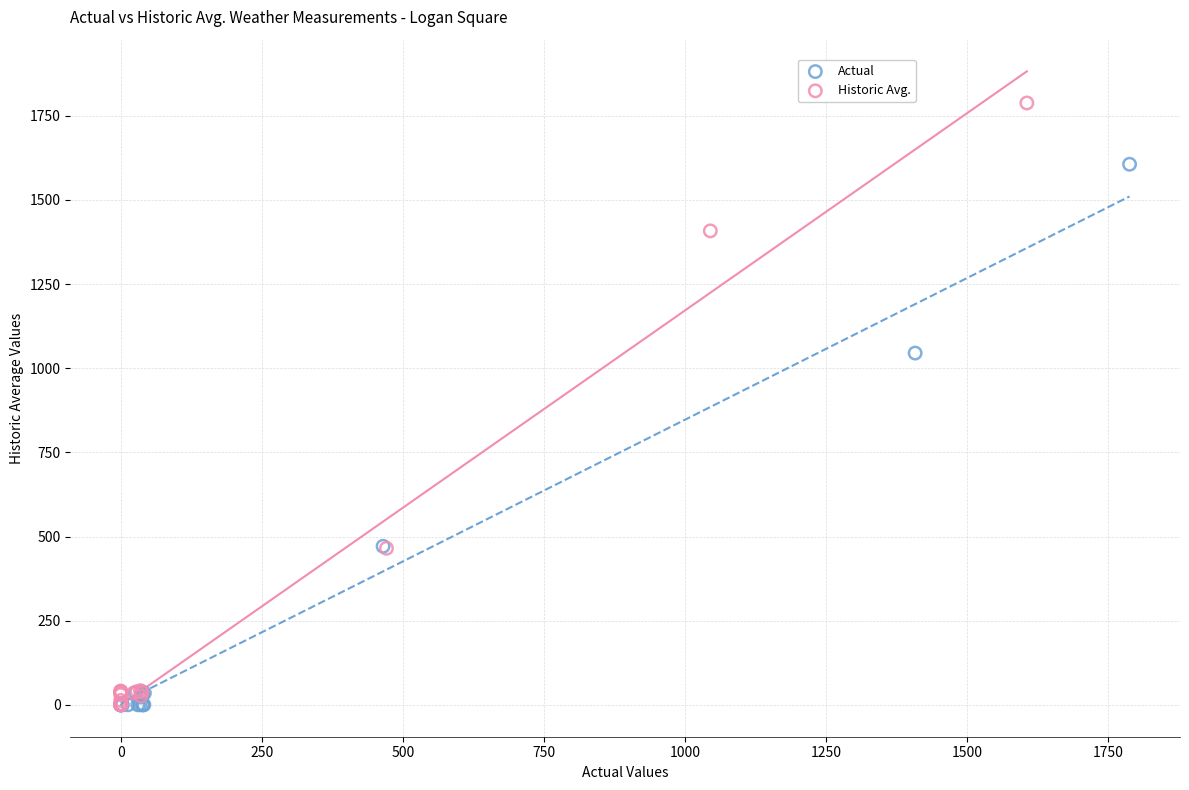

Which series has the largest Y range (max minus min)?

Historic Avg.